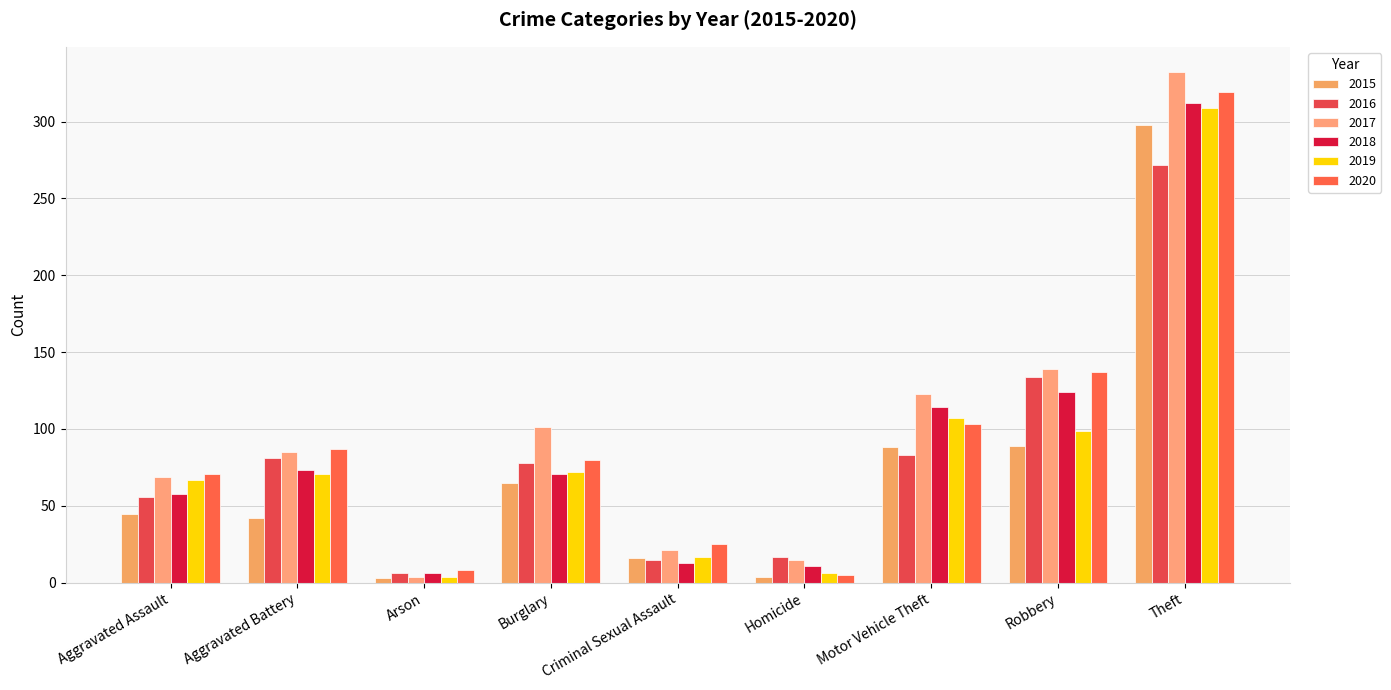

What is the label of the 5th bar from the left?

Criminal Sexual Assault